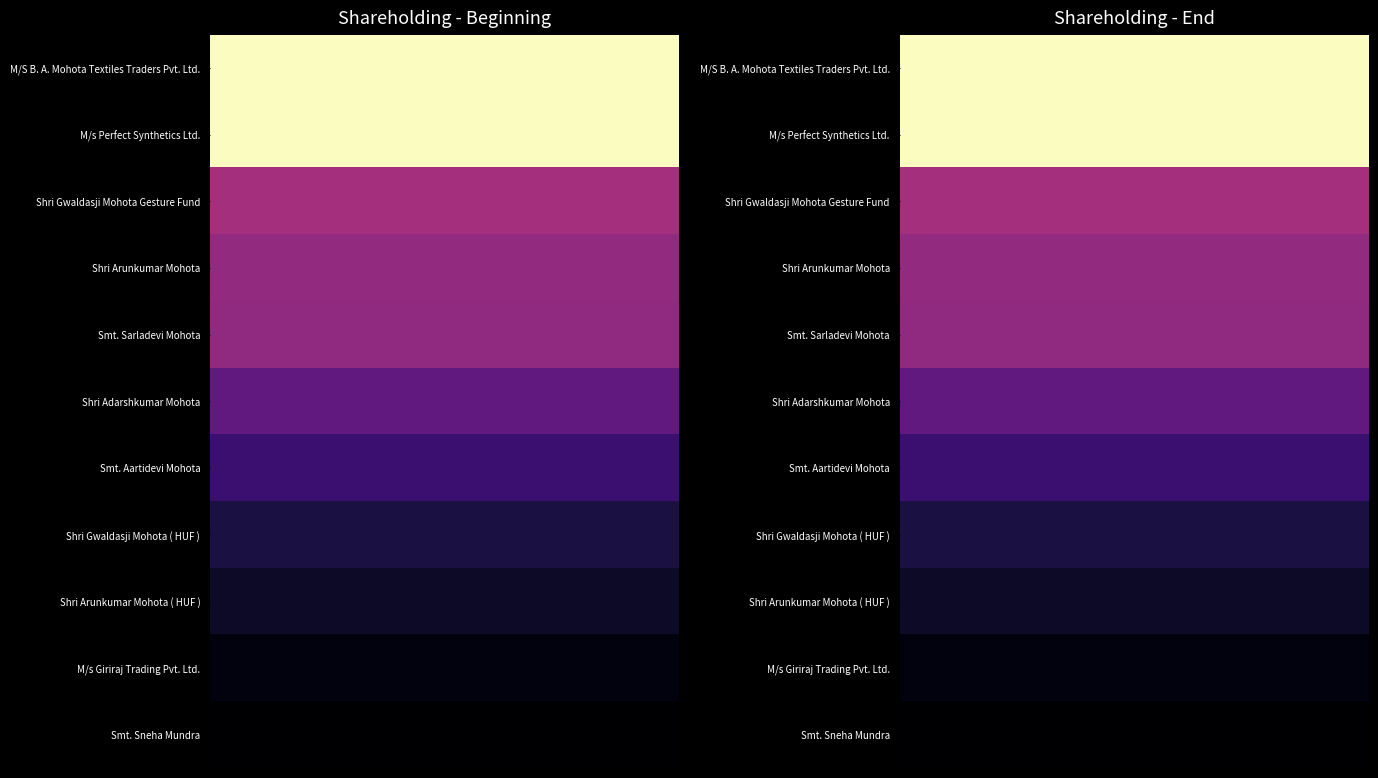

True or false: Smt. Aartidevi Mohota has a value of 162483 at Beginning of Year.

False